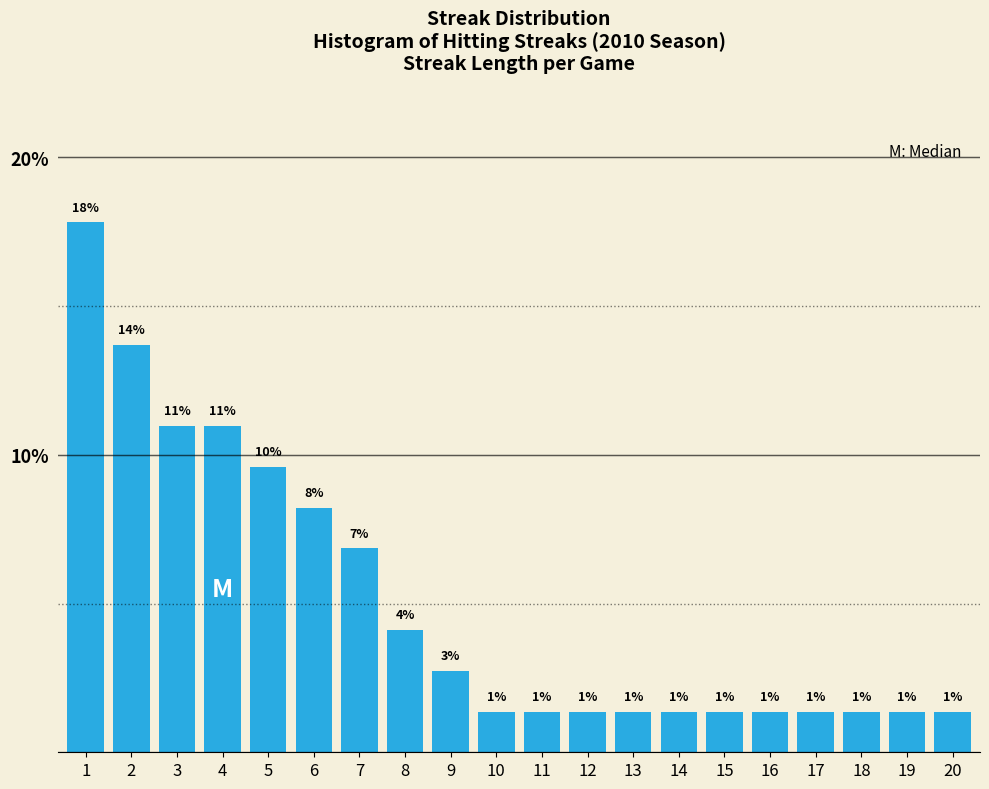

How many bars are there in total?

20